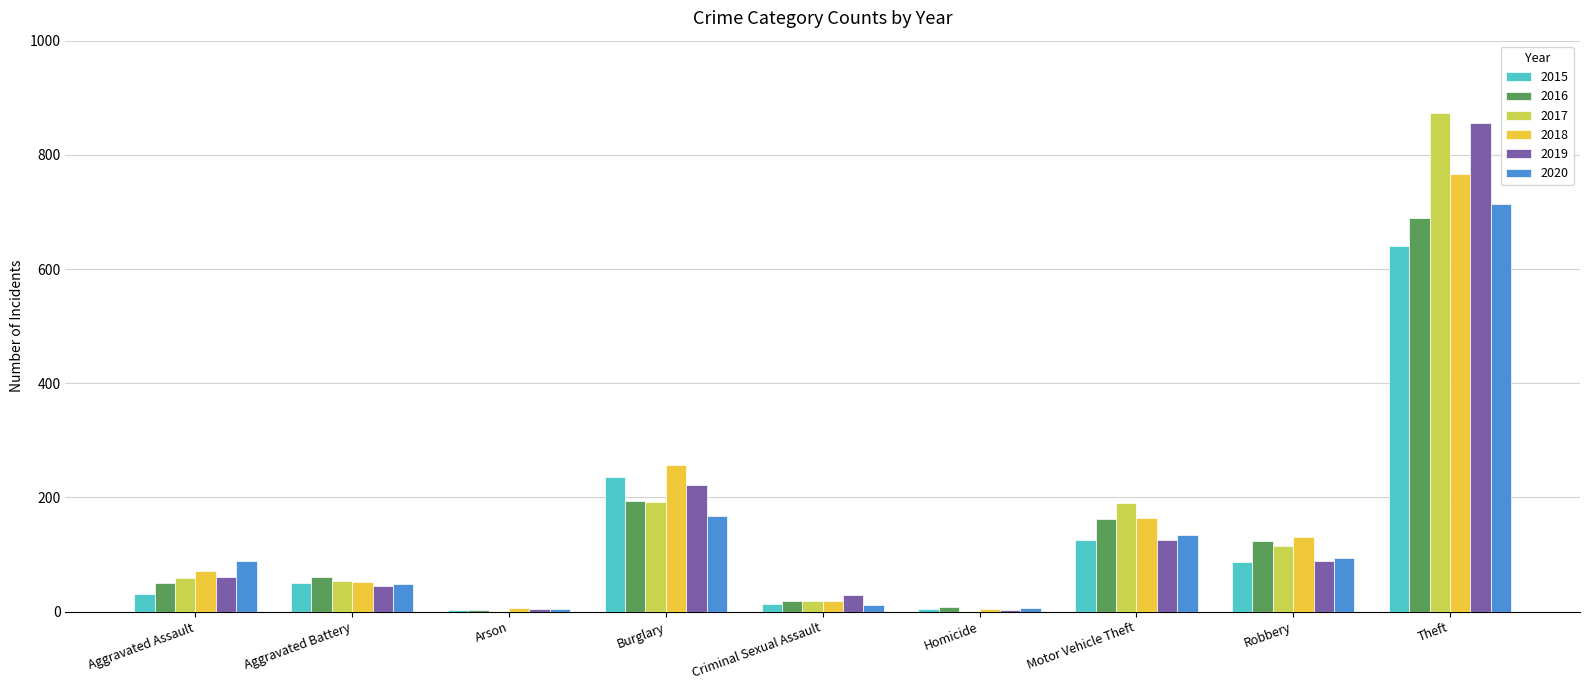

Is it true that 2019 equals 104 at Aggravated Assault?

False